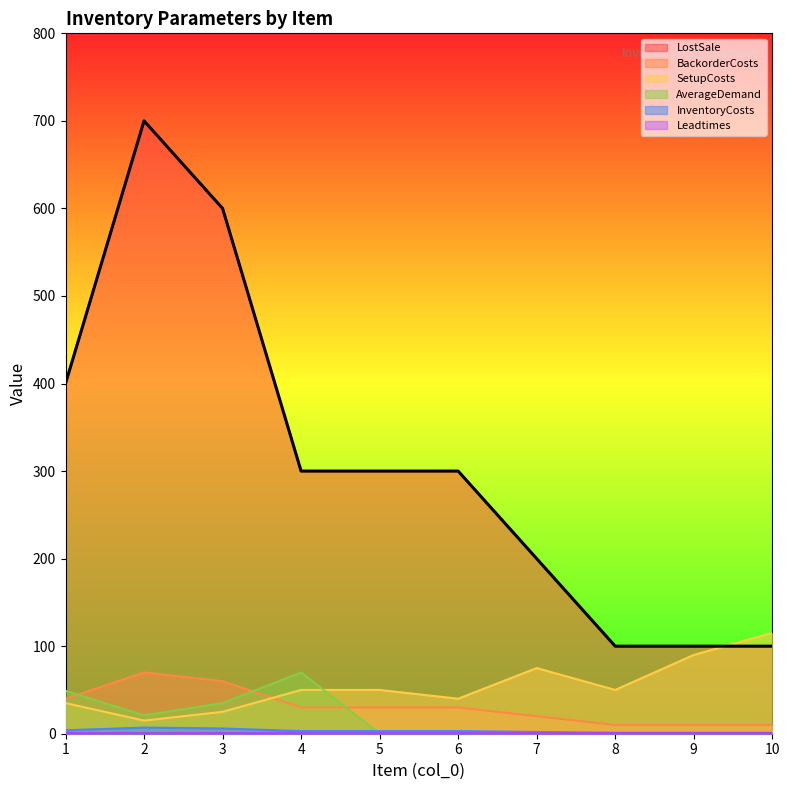

How many interior local valleys does the AverageDemand series have?

1